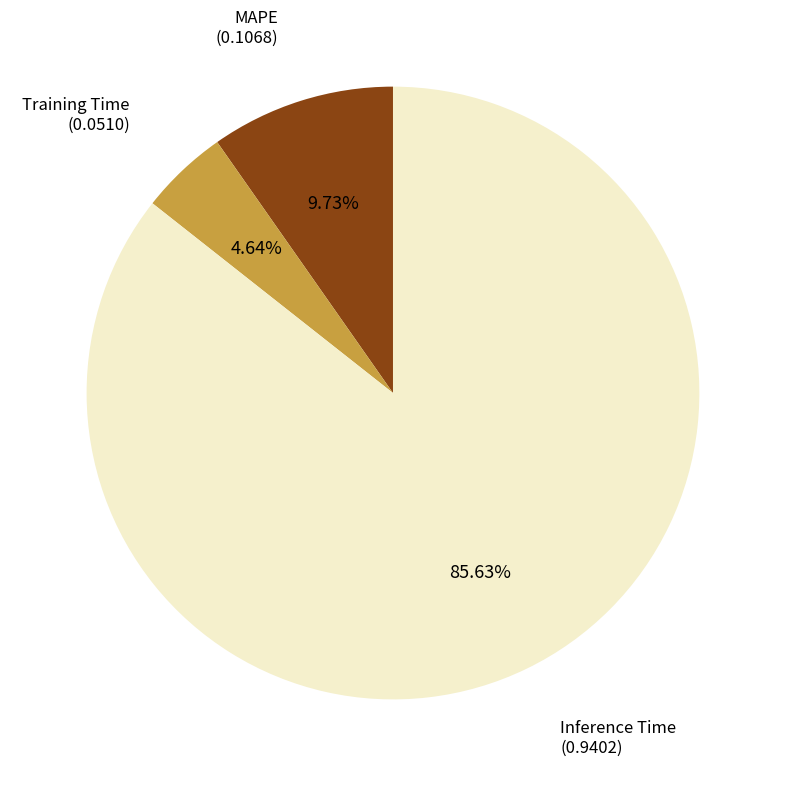

Does any single category account for the majority?

Yes